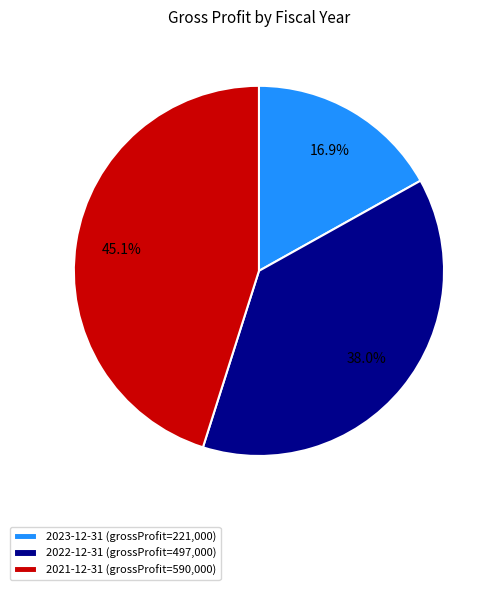

Is it true that 2022-12-31 is 51% of the pie?

False